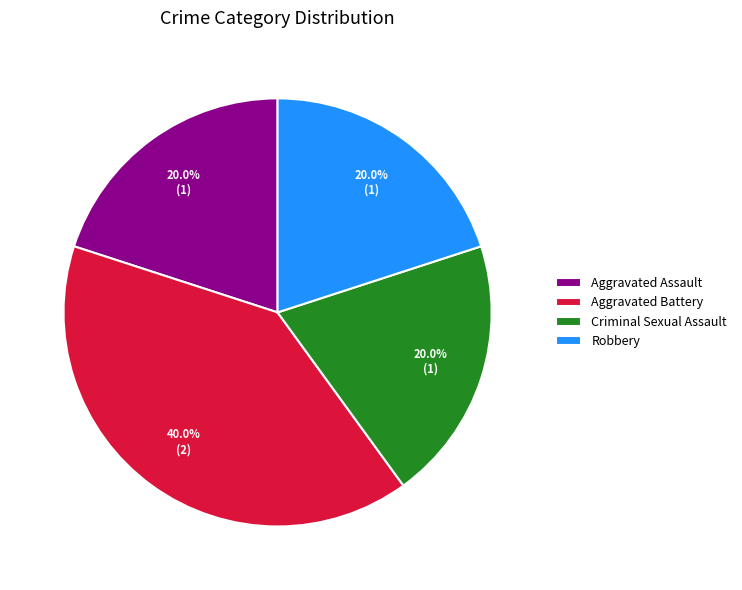

Does Aggravated Battery represent more than half of the total?

No